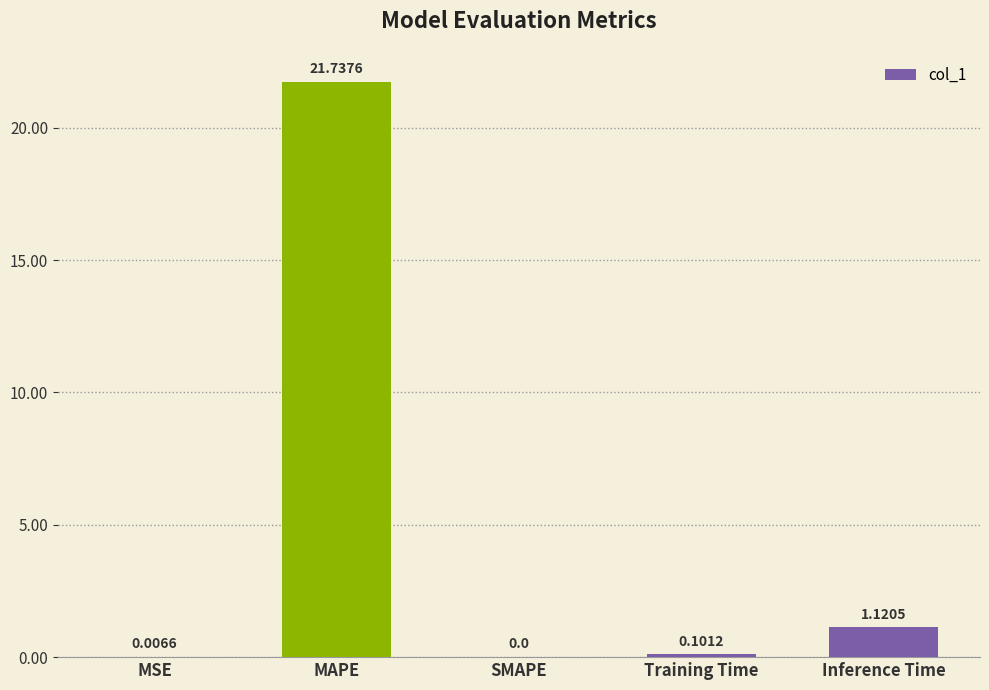

Which has a higher value, Inference Time or Training Time?

Inference Time